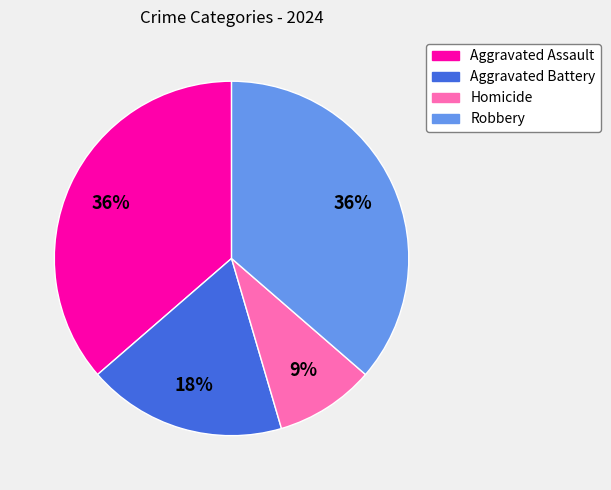

What percentage is the Aggravated Assault slice, to the nearest percent?

36%